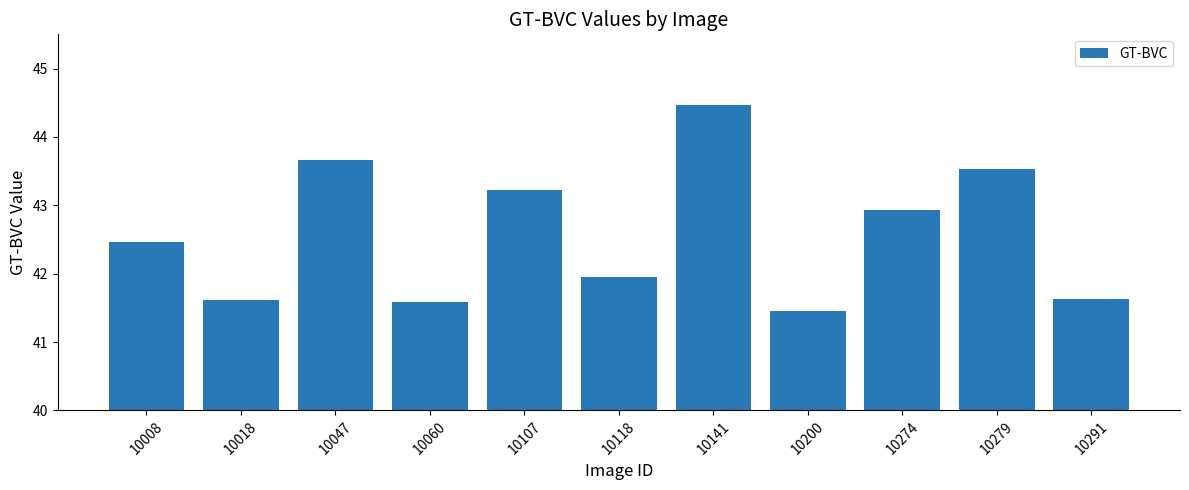

What is the sum of all values?

468.5